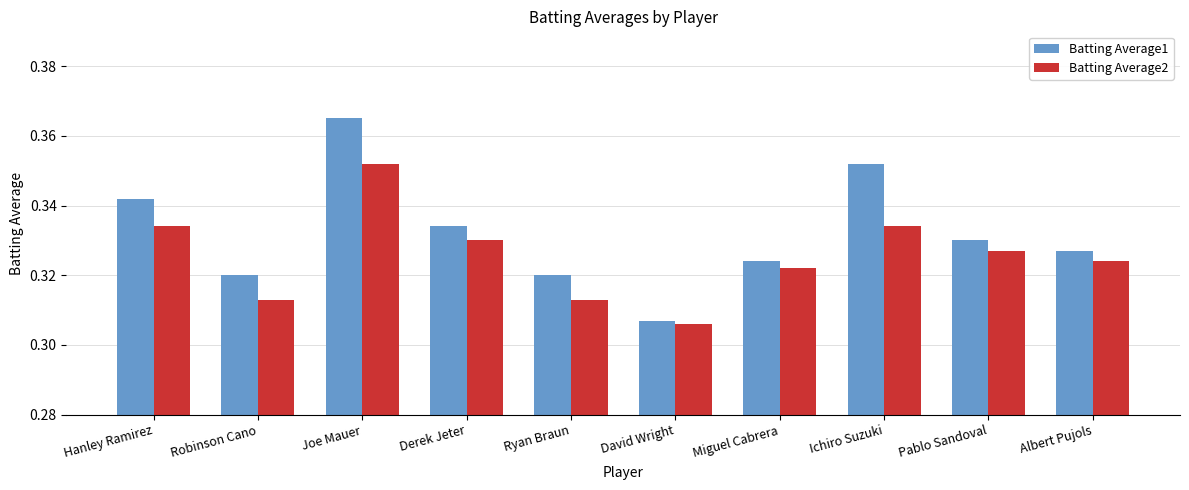

What is the total value across all series at Albert Pujols?

0.7